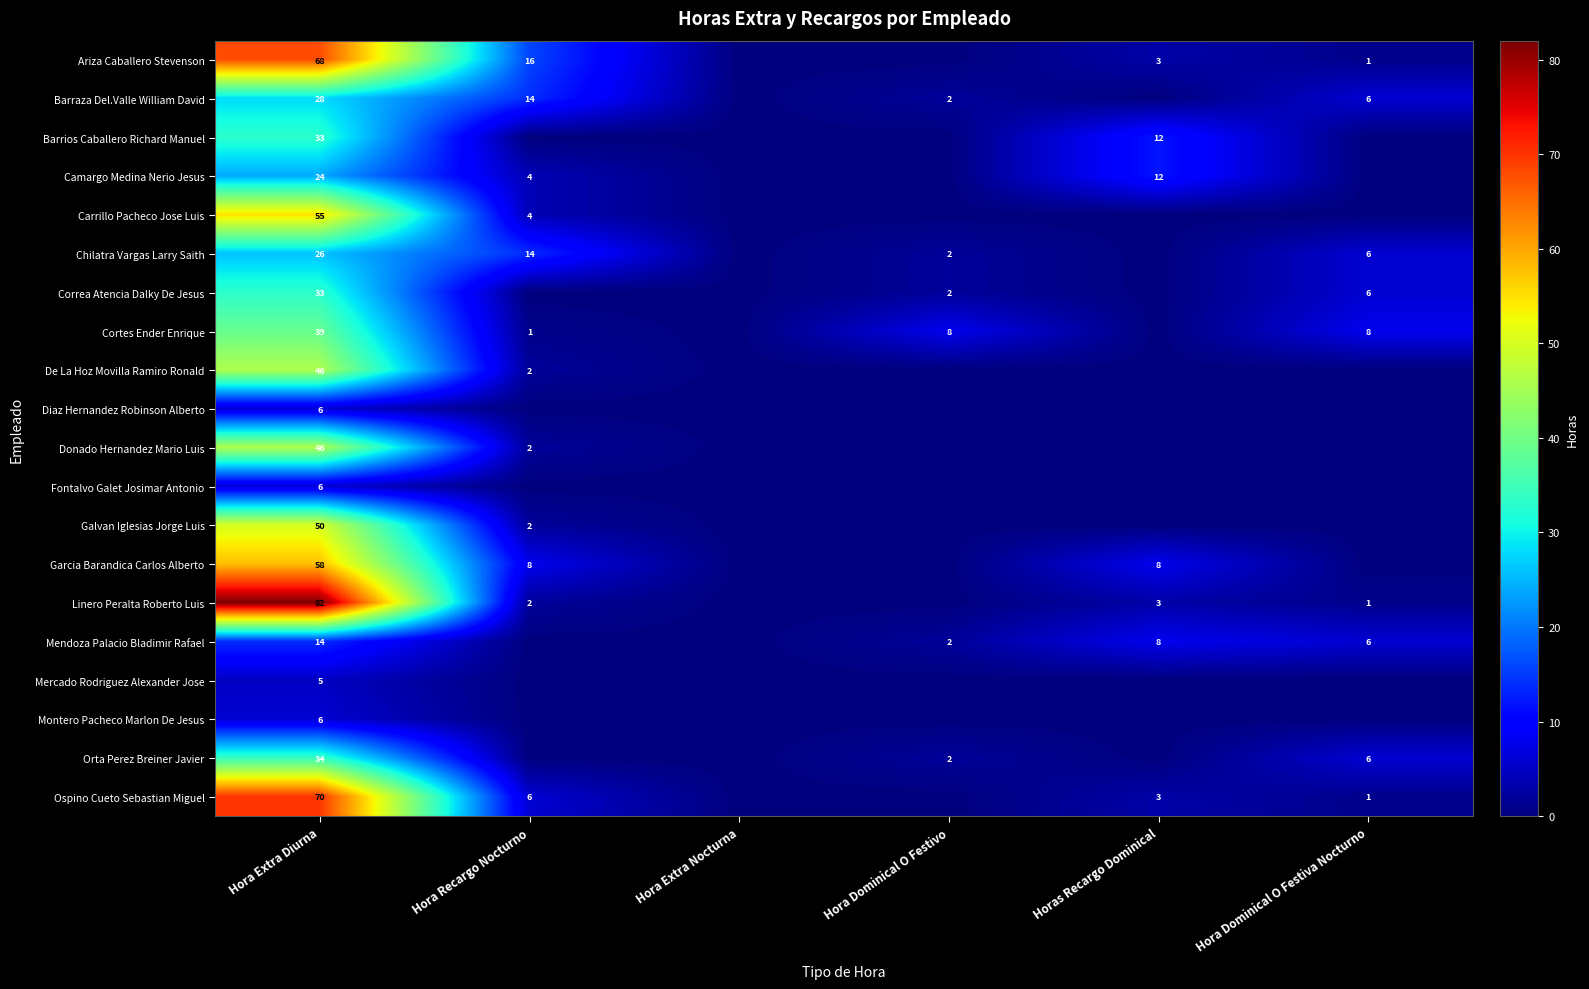

Count the number of categories in the chart.

6